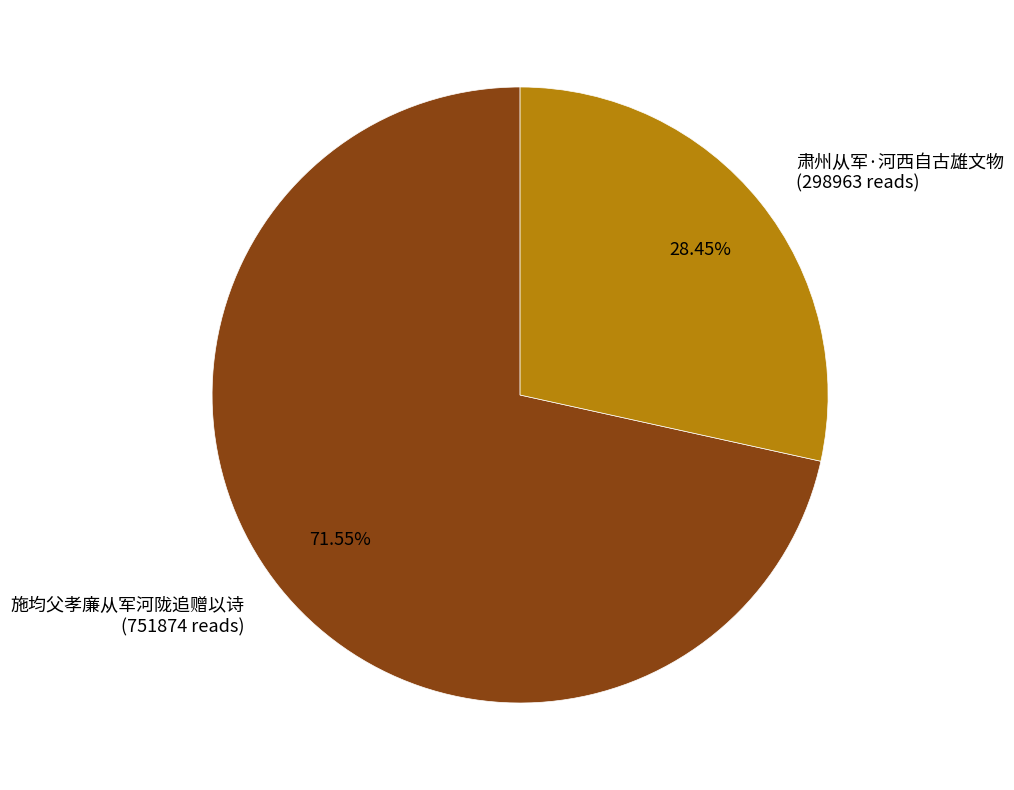

How many slices are in this pie chart?

2